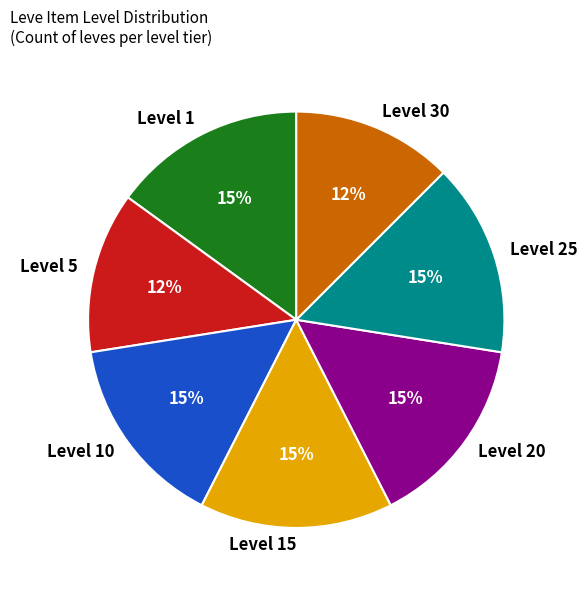

Count the number of slices in the pie.

7